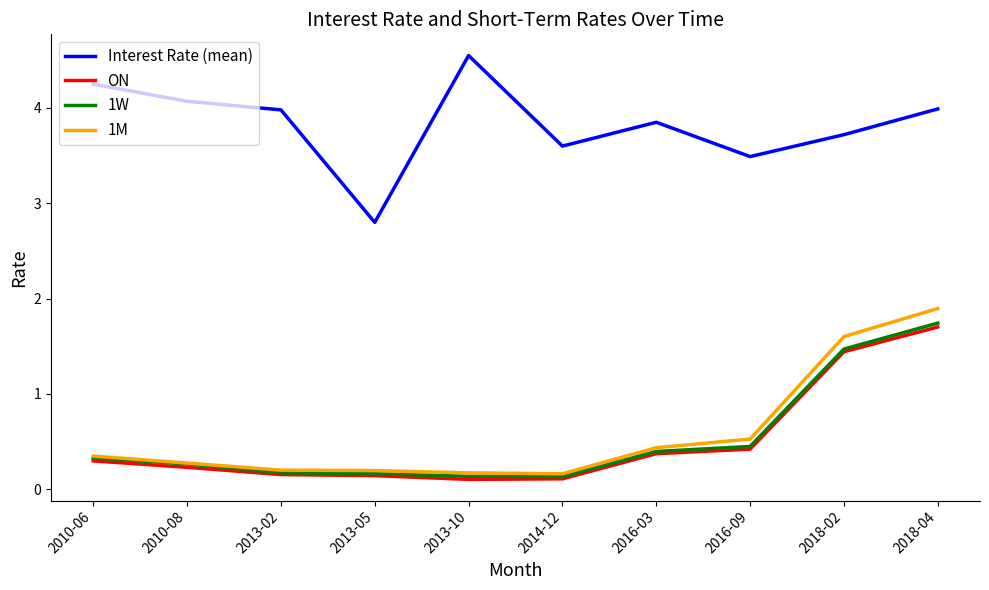

Does the chart display data point markers on the line(s)?

No